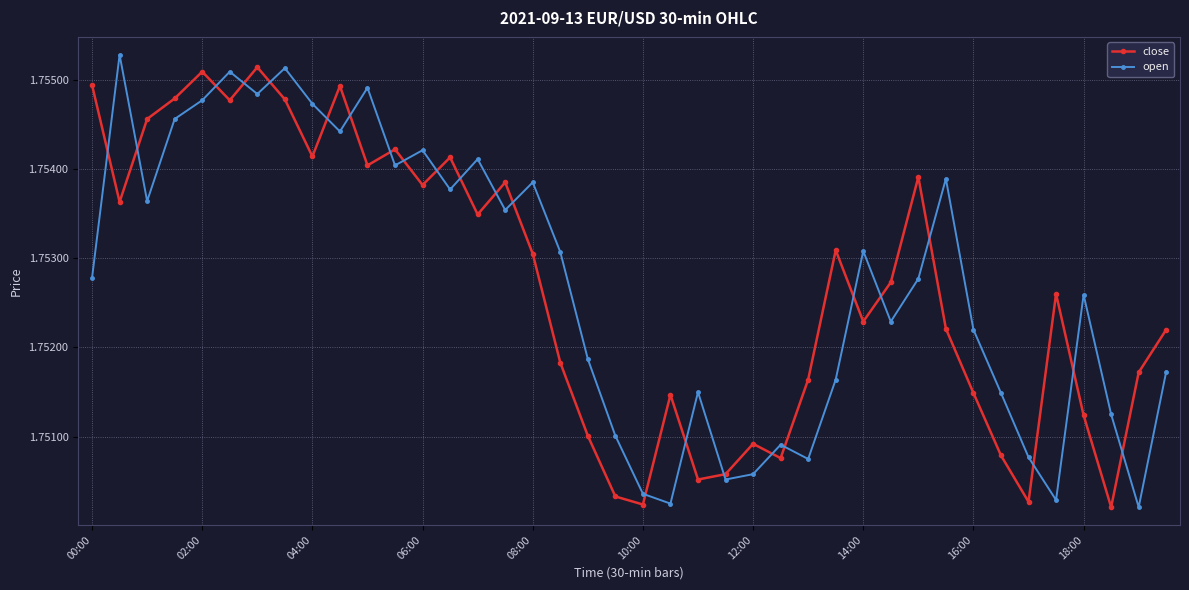

True or false: close has more than 1 interior local peaks.

True